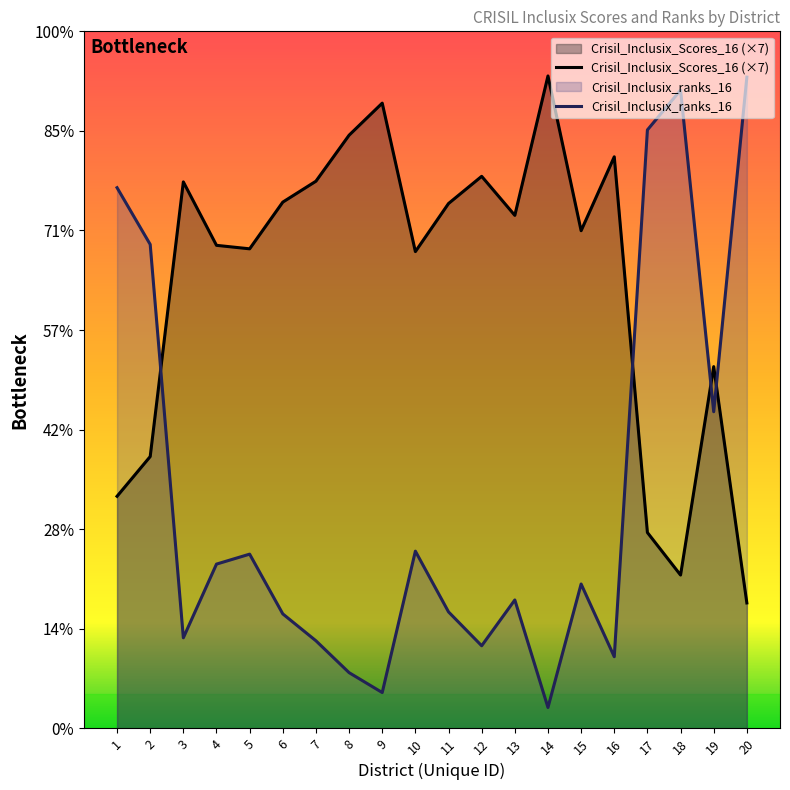

True or false: Crisil_Inclusix_Scores_16 and Crisil_Inclusix_ranks_16 intersect in this chart.

True